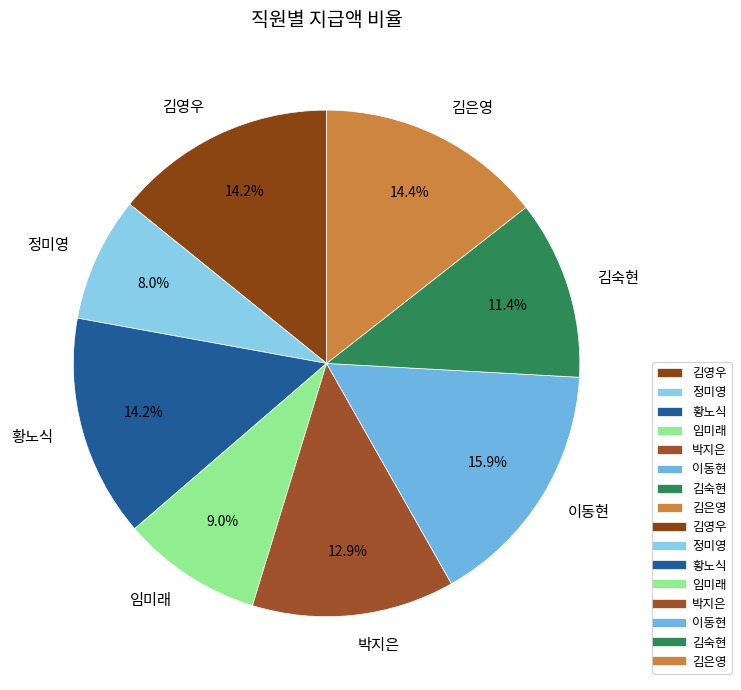

Which category has the biggest portion of the pie?

이동현